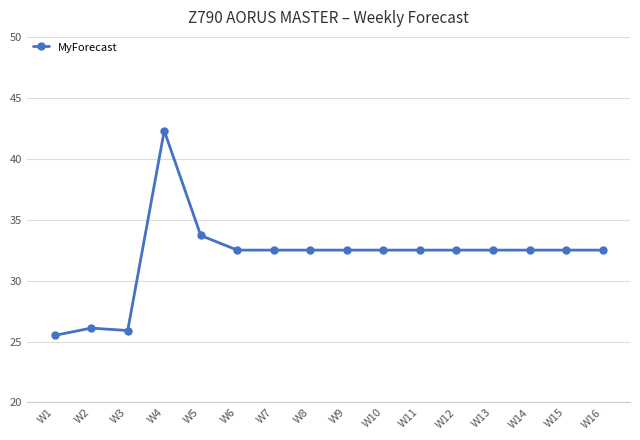

What is the sum of all values?

511.0